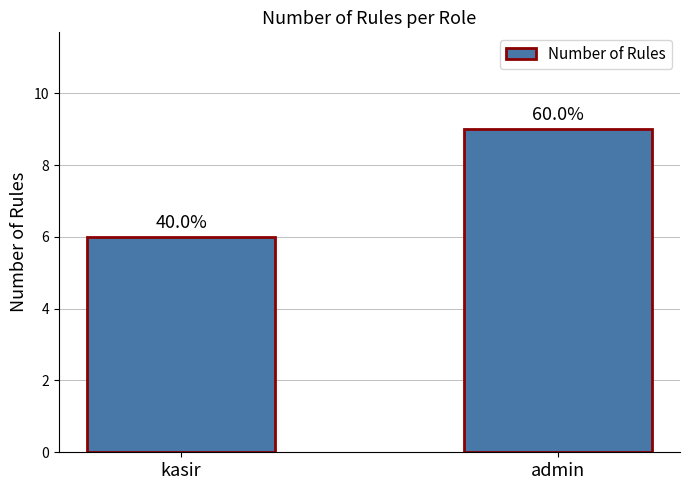

Does the chart contain any negative values?

No